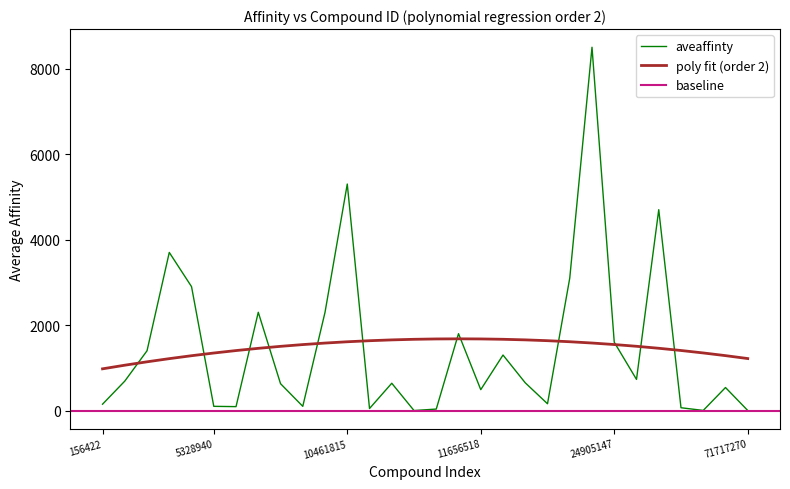

Where is the first local minimum?

5329102